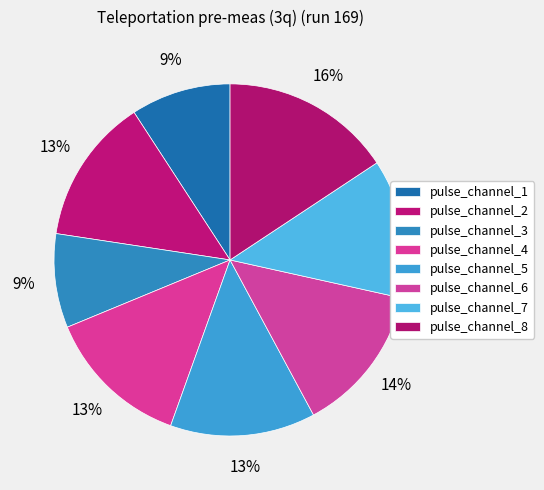

How many slices are in this pie chart?

8